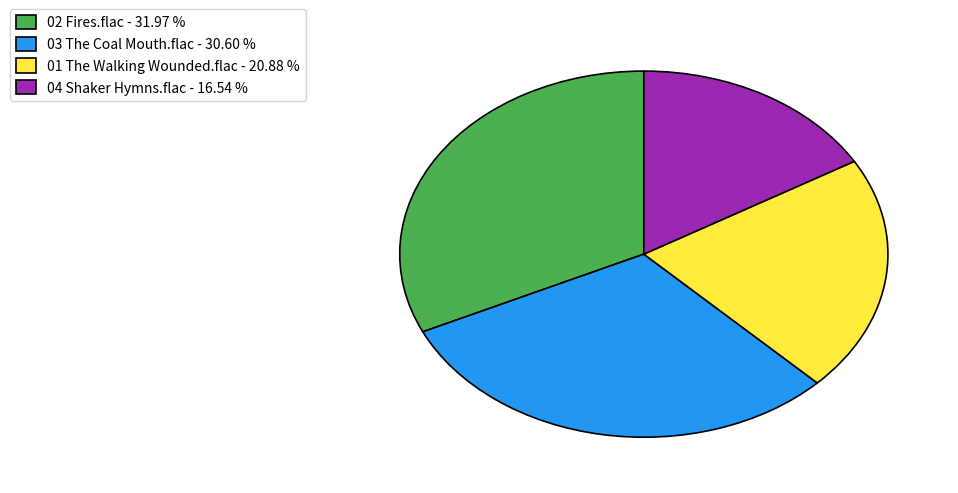

What is the ratio of the value at 02 Fires.flac - 31.97 % to the value at 01 The Walking Wounded.flac - 20.88 %?

1.5